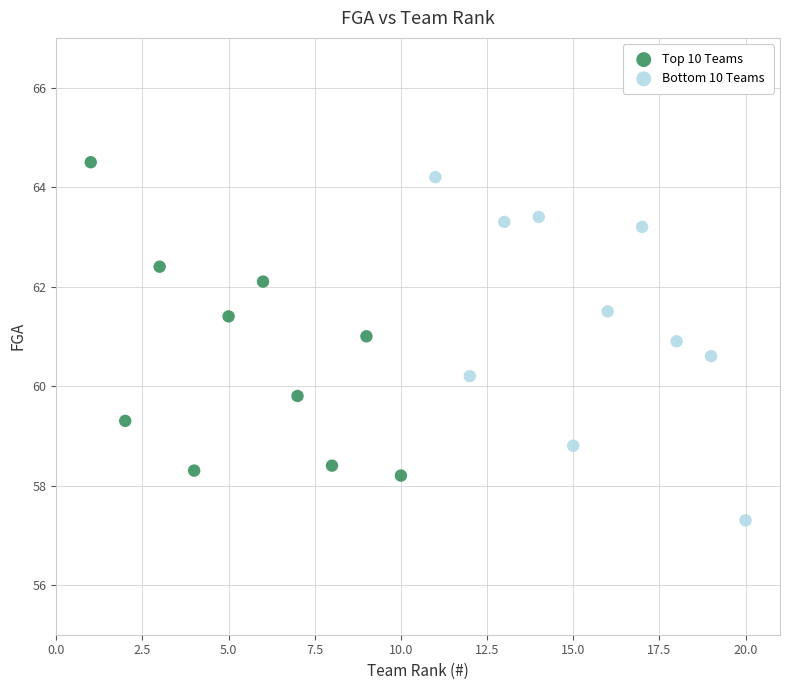

Which series reaches the minimum Y coordinate?

Bottom 10 Teams